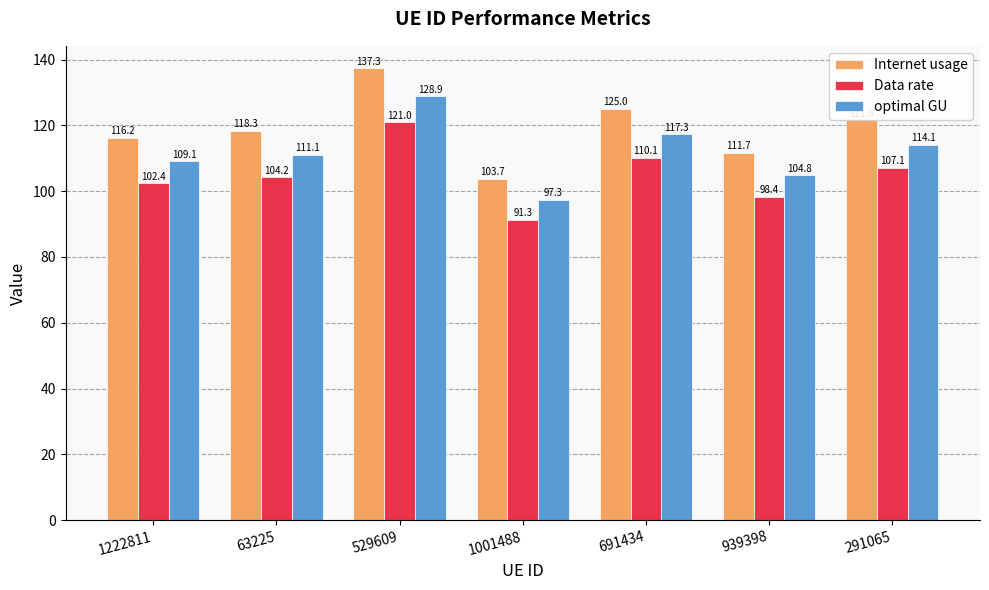

Rank the categories by optimal GU value from lowest to highest.

1001488, 939398, 1222811, 63225, 291065, 691434, 529609